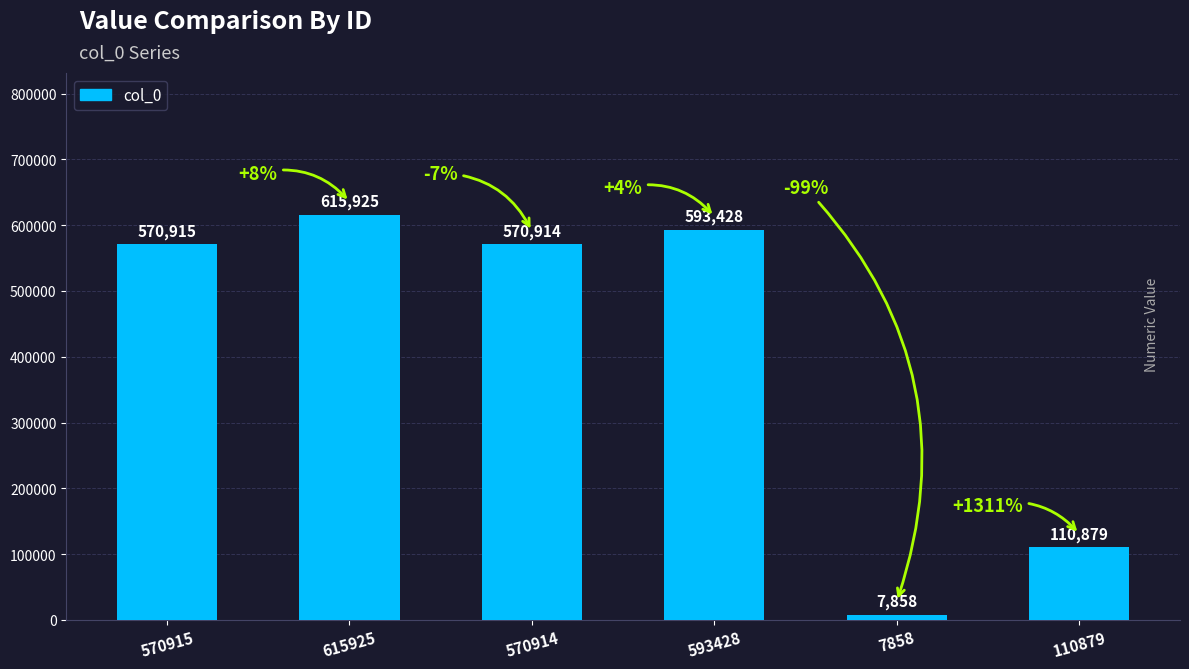

How many series are shown in this chart?

1